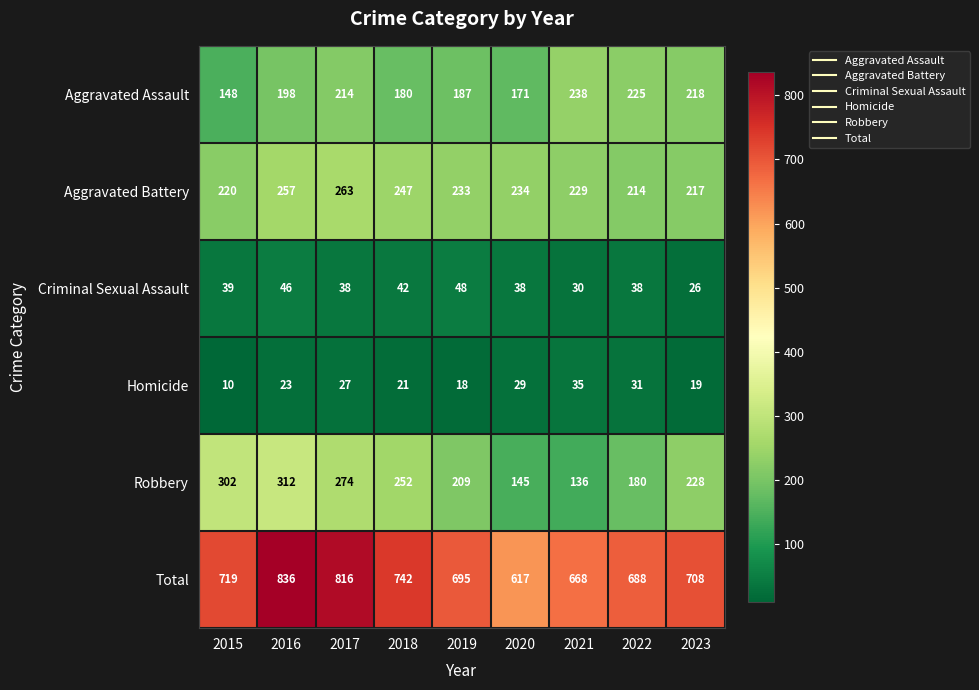

At 2016, list the series in order from smallest to largest.

Homicide, Criminal Sexual Assault, Aggravated Assault, Aggravated Battery, Robbery, Total